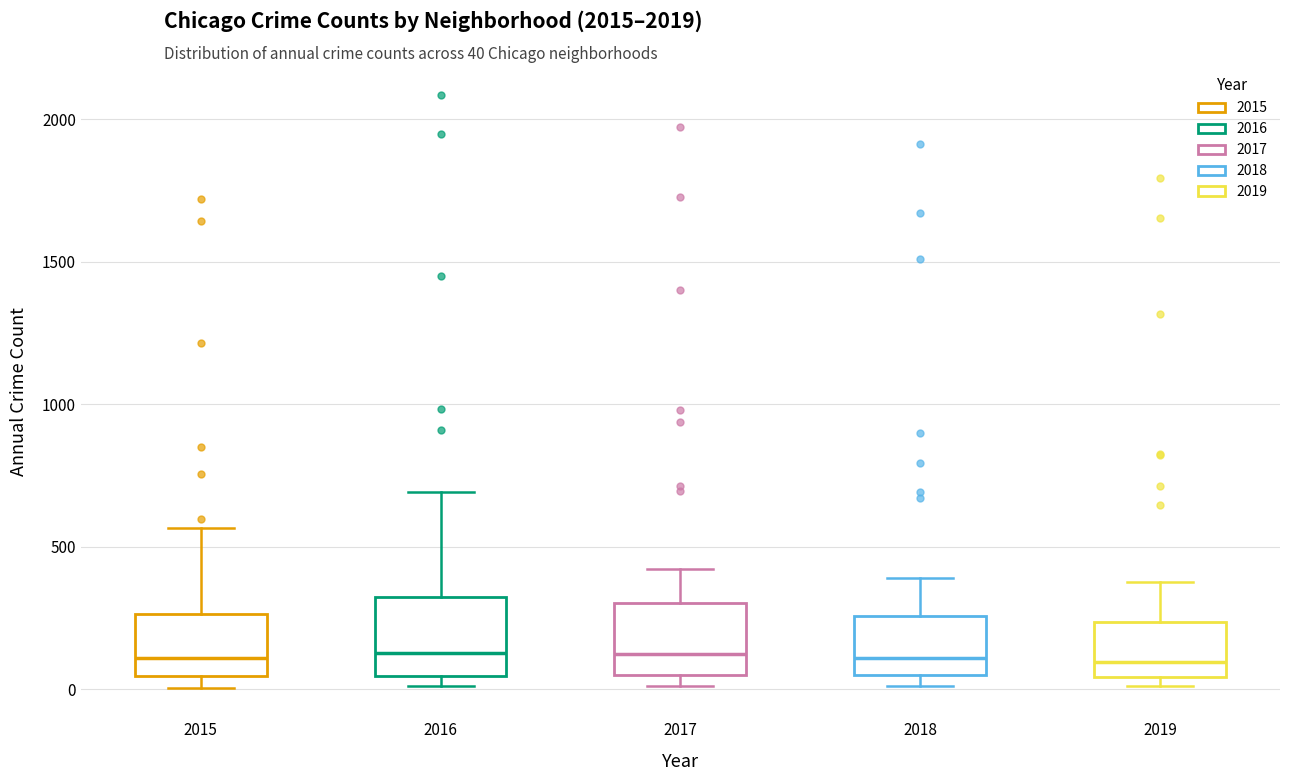

Reading left to right, read every box against the y-axis: the position of its median line, the range the box covers, and the ends of its whiskers. The values are not printed on the chart, so give them approximately, as read against the axis.

2015: median 100, box 50 to 250, whiskers 0 to 550
2016: median 150, box 50 to 300, whiskers 0 to 700
2017: median 100, box 50 to 300, whiskers 0 to 400
2018: median 100, box 50 to 250, whiskers 0 to 400
2019: median 100, box 50 to 250, whiskers 0 to 400